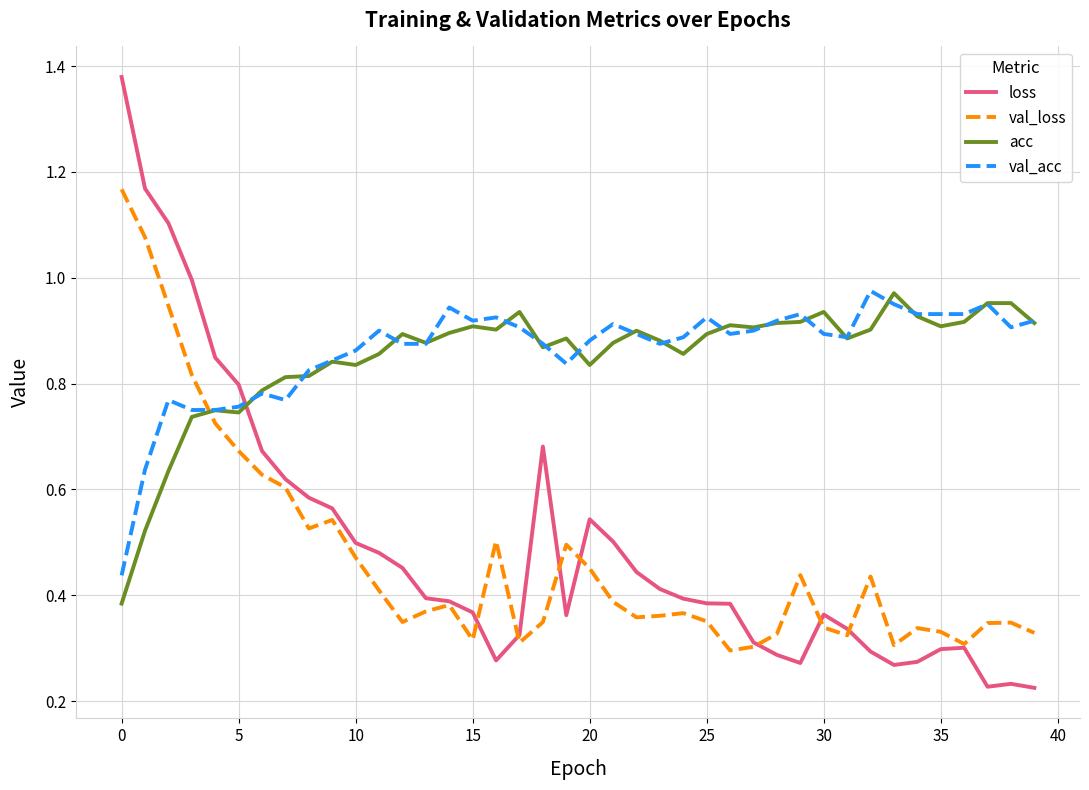

Which series has the largest range (max minus min)?

loss